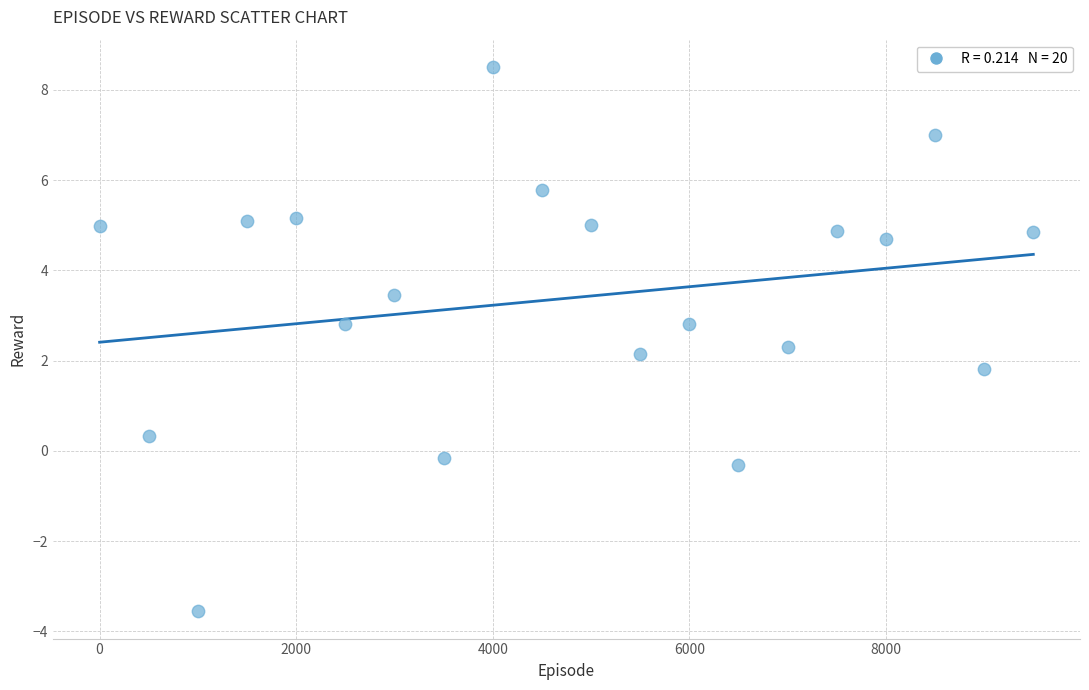

What is the range of X values (max minus min)?

9500.0